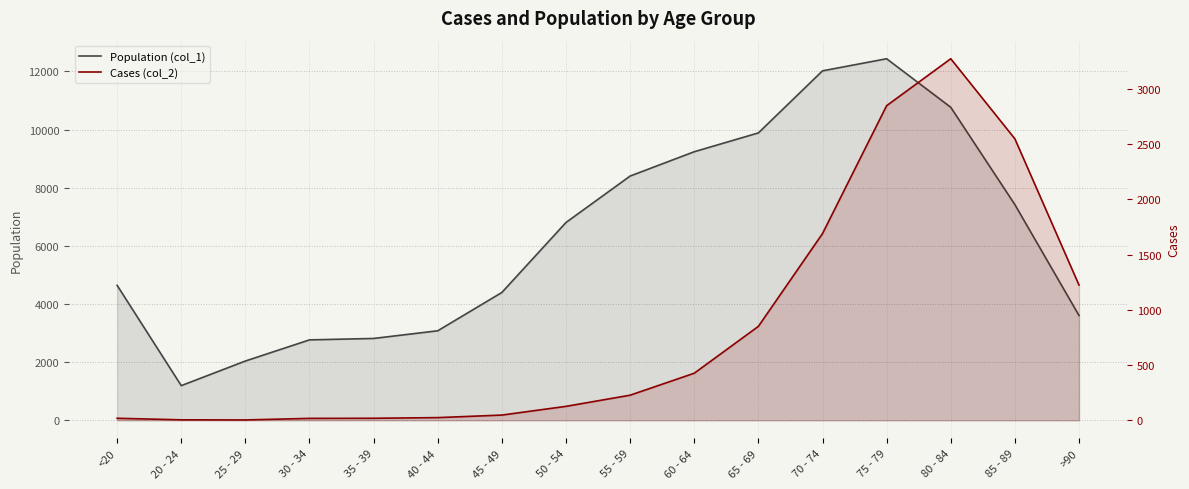

Reading left to right, what are all the values shown in this chart?

Population (col_1): 4641	1191	2038	2765	2814	3078	4396	6803	8400	9236	9883	12018	12434	10764	7417	3604
Cases (col_2): 18	4	3	17	18	24	47	126	227	426	850	1690	2848	3273	2548	1224